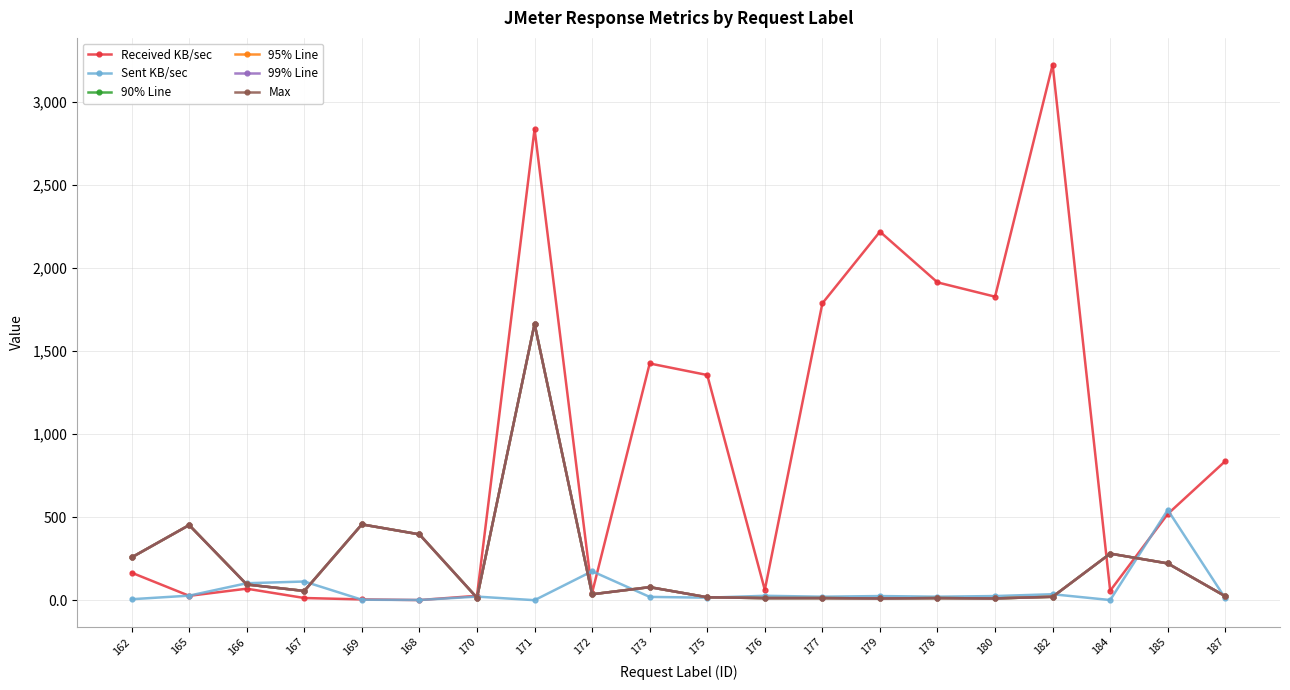

Is this an area chart (filled region under the line)?

No